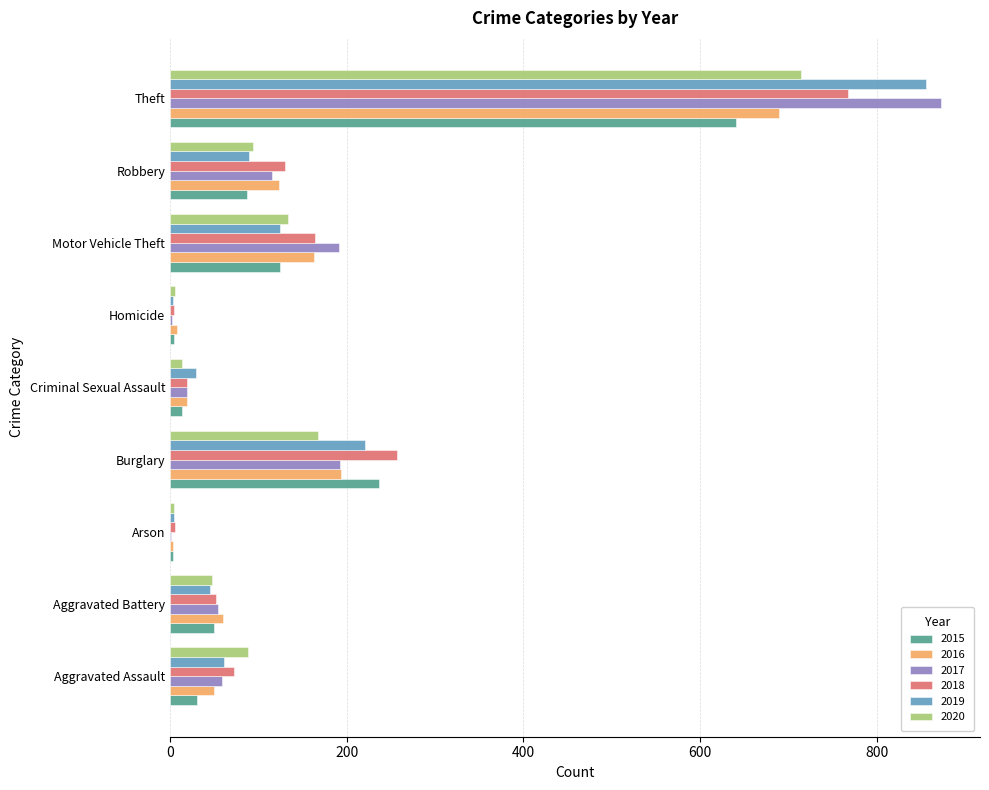

Between Criminal Sexual Assault and Robbery, which series saw the biggest shift?

2018